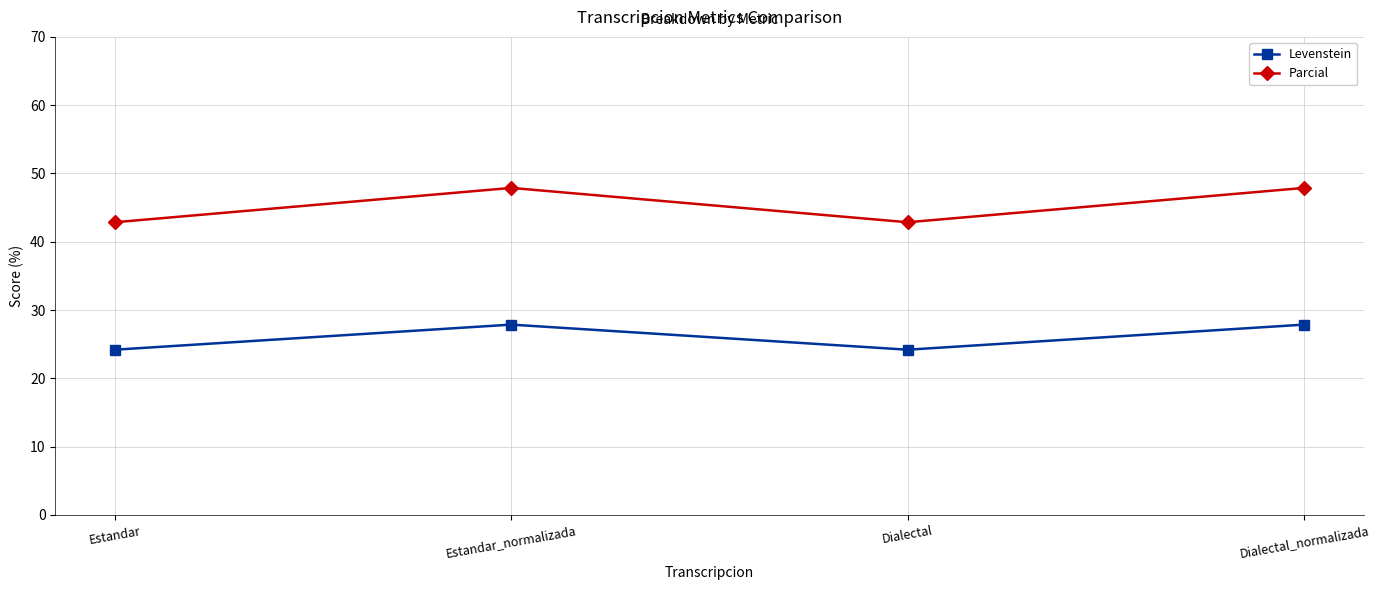

What is the difference between the Levenstein values at Dialectal_normalizada and Dialectal?

3.7